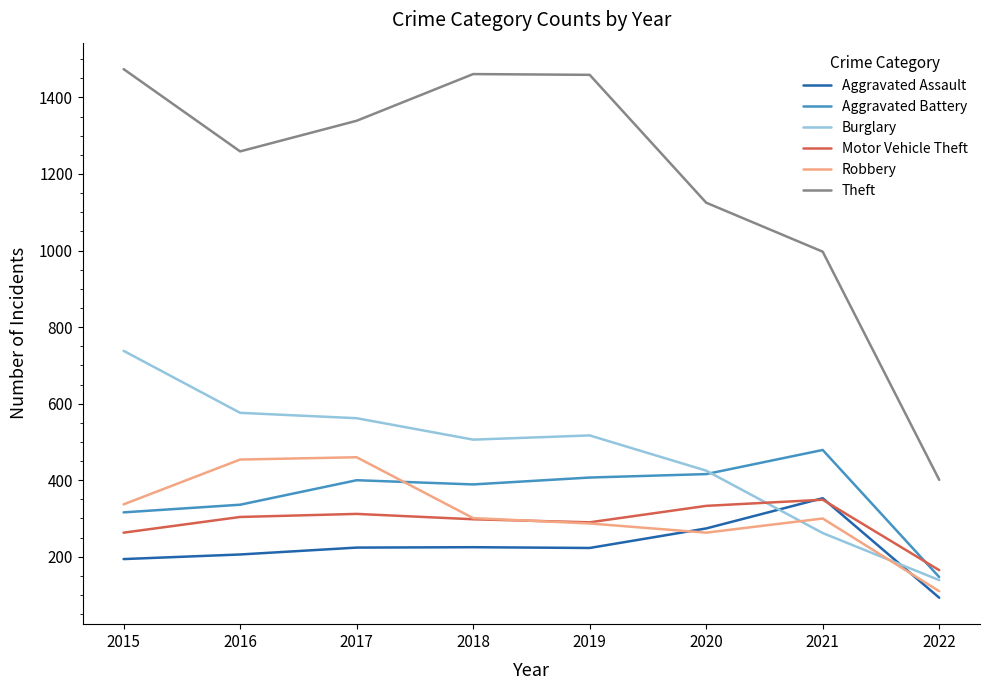

Between 2017 and 2022, which series saw the biggest shift?

Theft